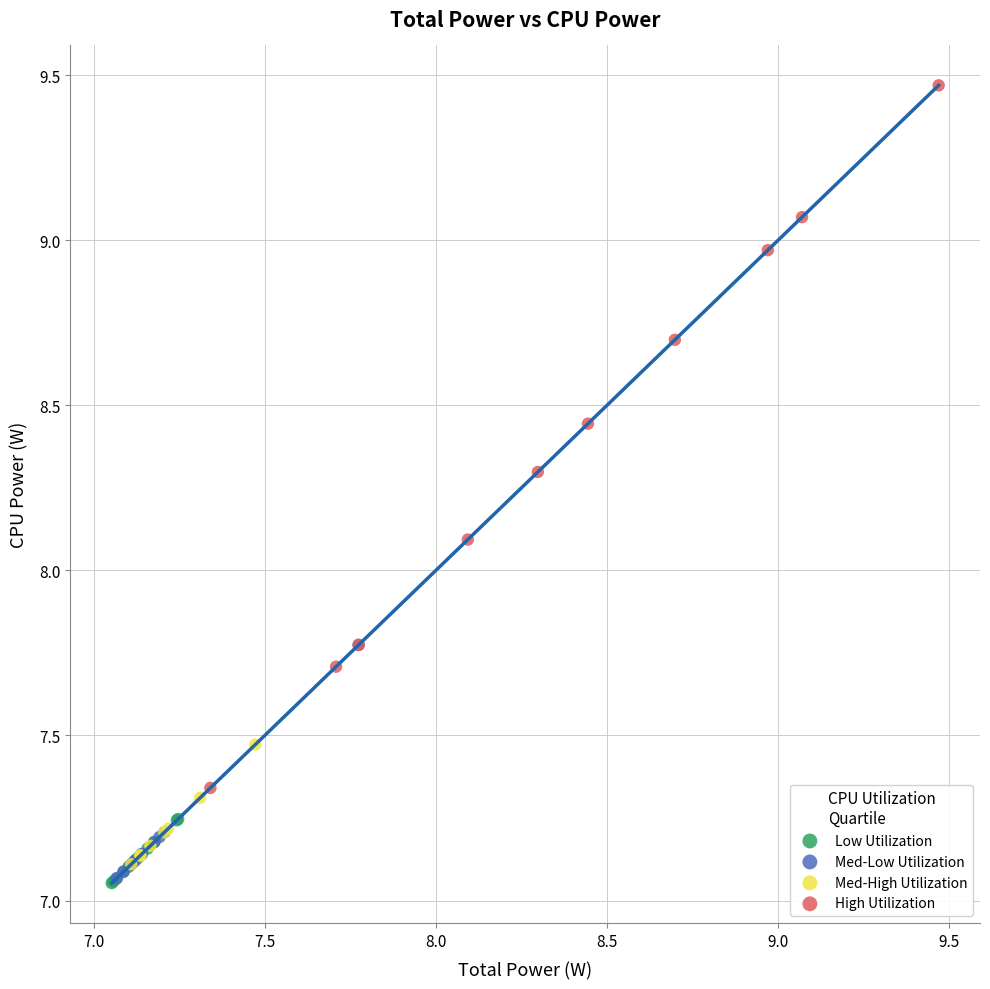

Which series reaches the maximum Y coordinate?

High Utilization